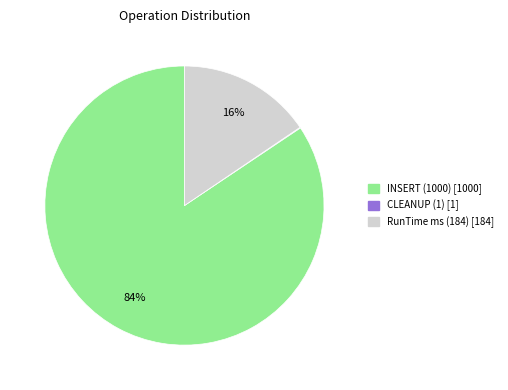

To the nearest percent, what is the difference between the largest and smallest slice percentages?

84%